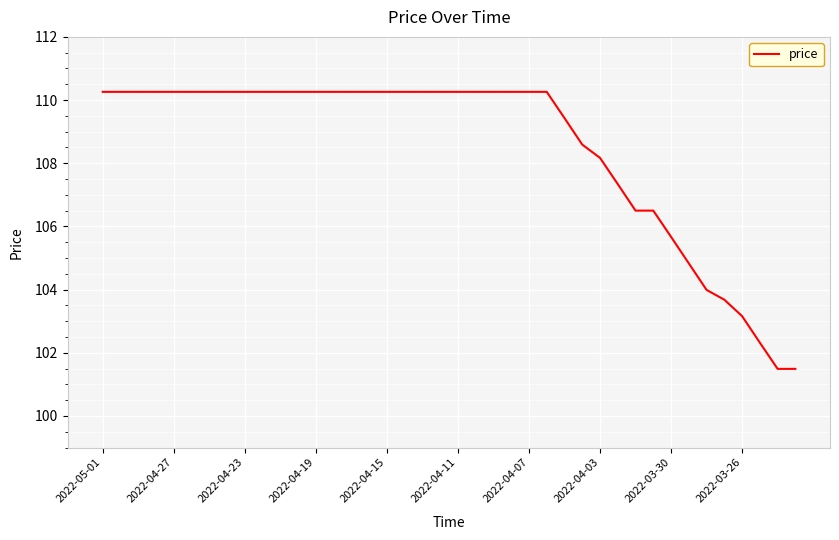

What is the minimum value shown in the chart?

101.5